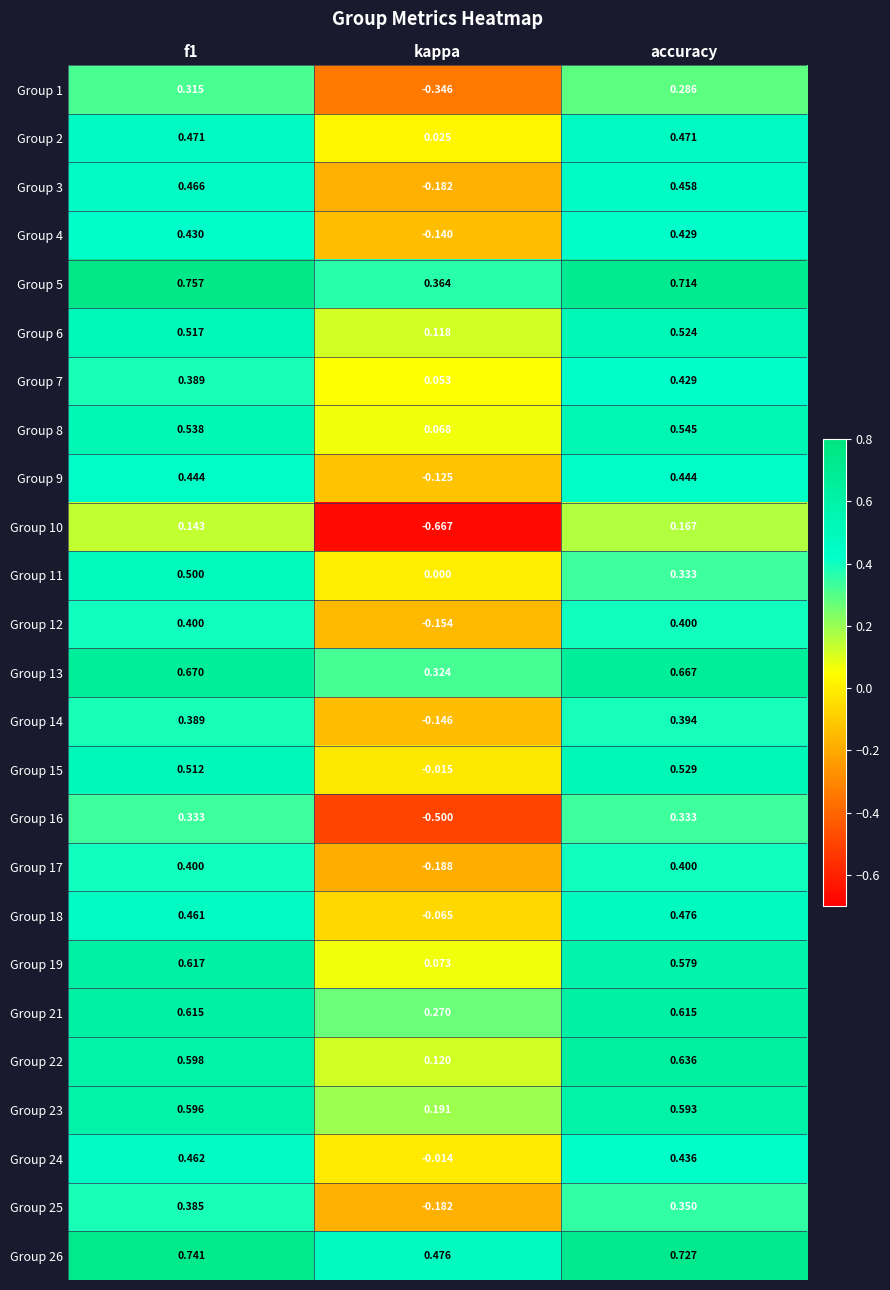

How many distinct data groups are displayed?

25